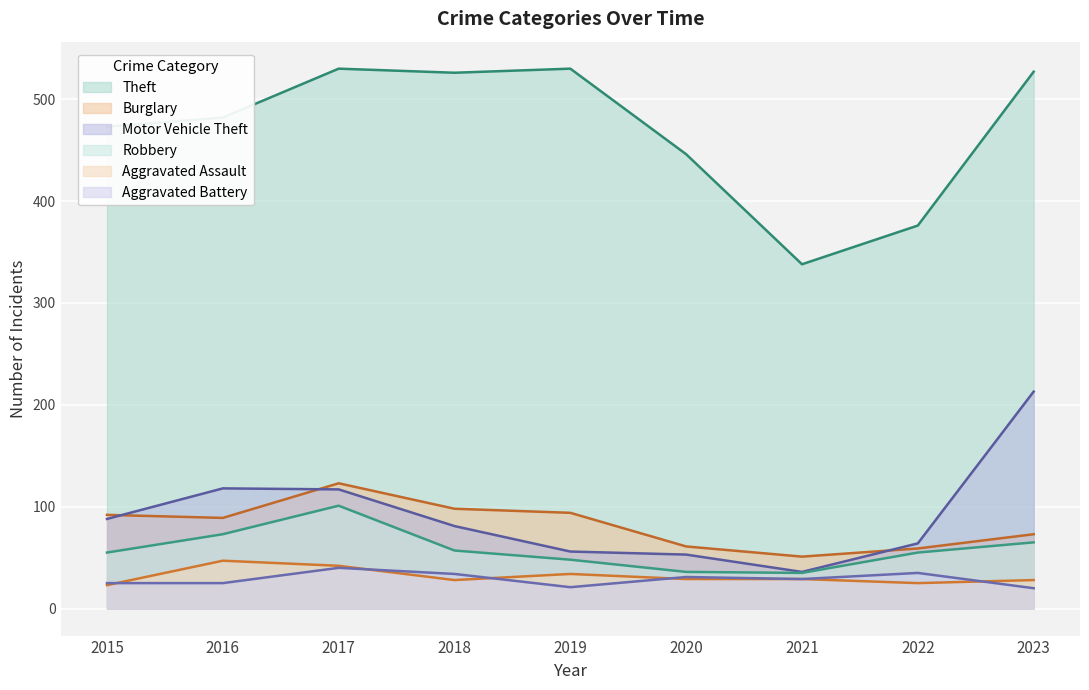

Which series has the largest range (max minus min)?

Theft